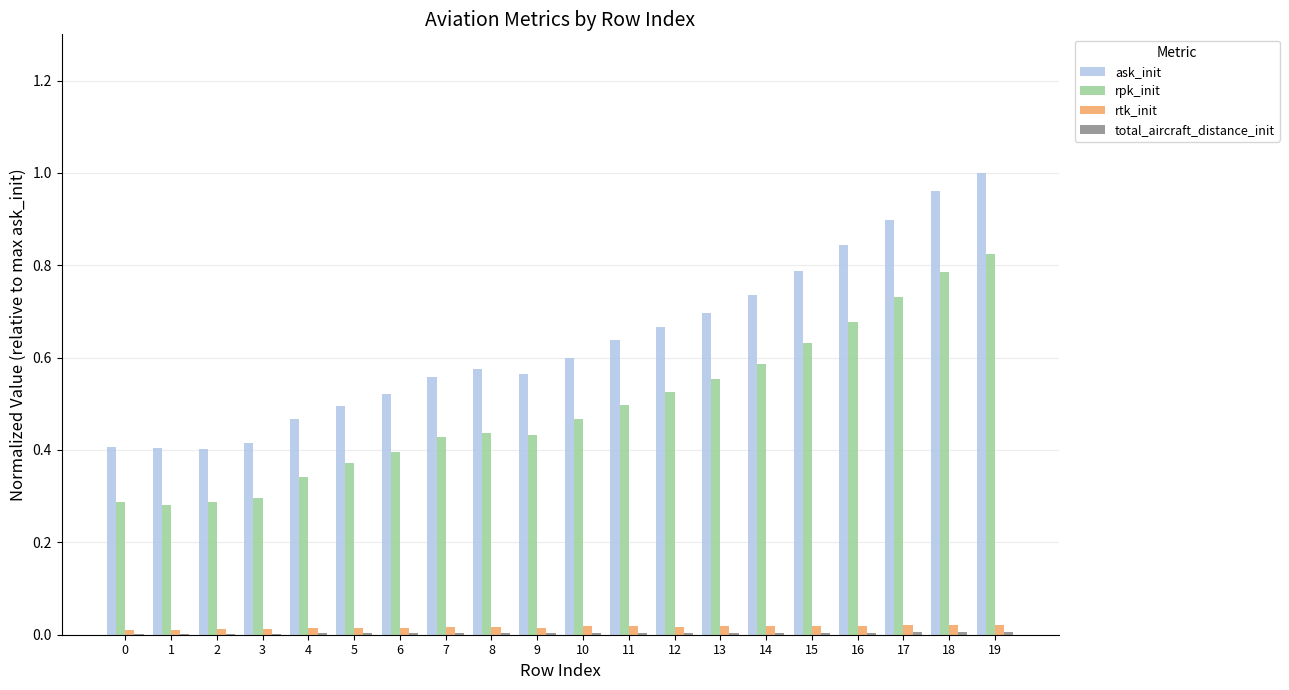

What is the total value across all series at 14?

1.3